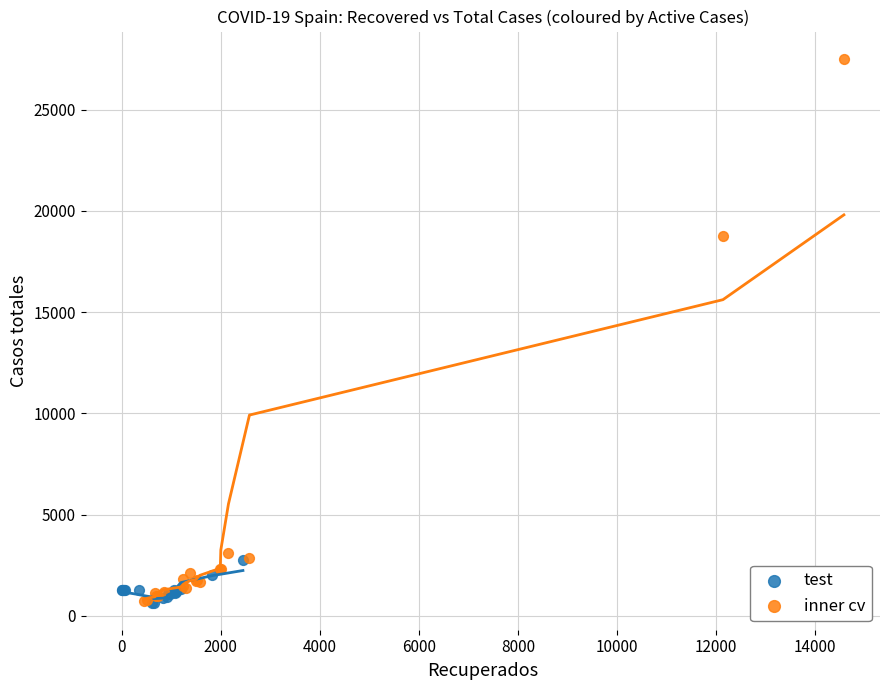

Which series has the largest Y range (max minus min)?

inner cv